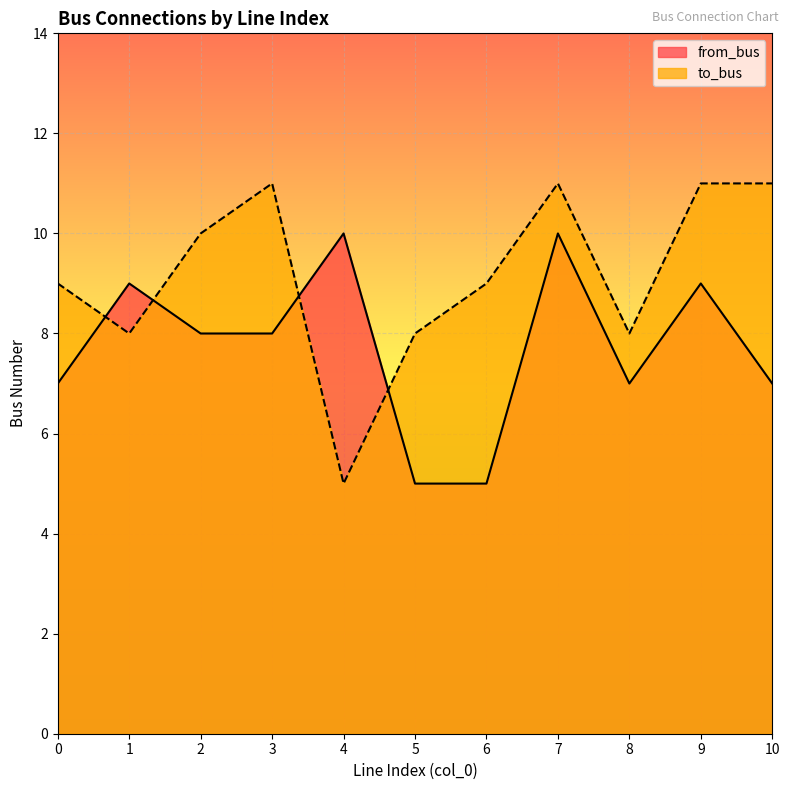

Does the chart display data point markers on the line(s)?

No